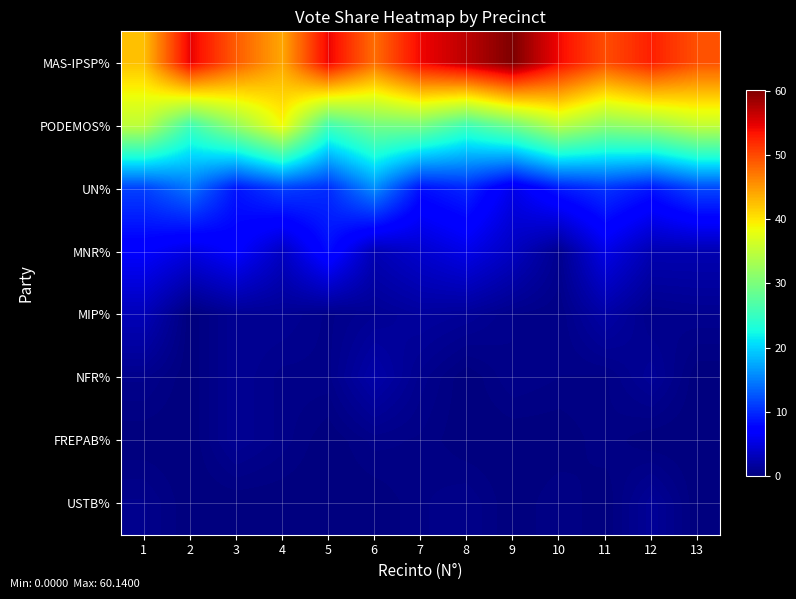

At which category is the sum across all series the highest?

4